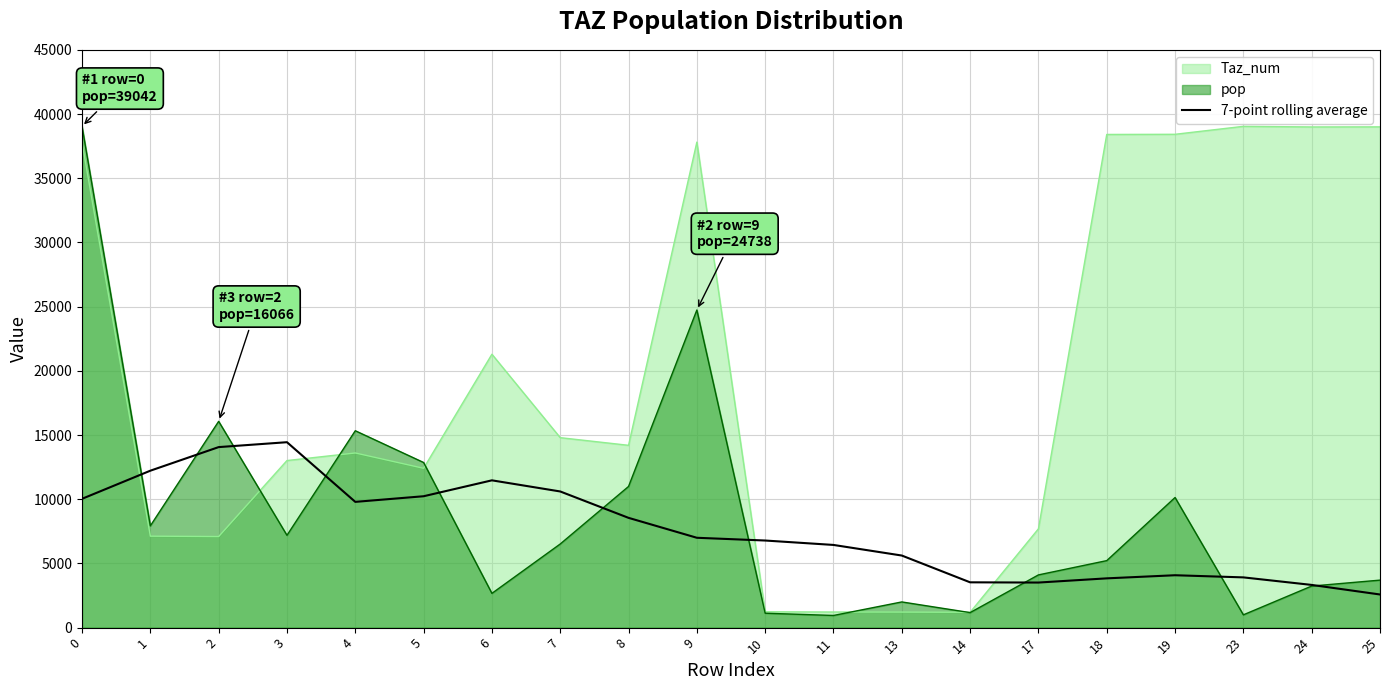

Reading left to right, what are all the values shown in this chart?

0=10032.4	1=12222.9	2=14060.2	3=14441.4	4=9794.6	5=10232.7	6=11471.5	7=10604.8	8=8549.6	9=6998.2	10=6784.2	11=6440.2	13=5615.0	14=3528.7	17=3510.7	18=3837.8	19=4080.5	23=3913.3	24=3326.6	25=2581.1